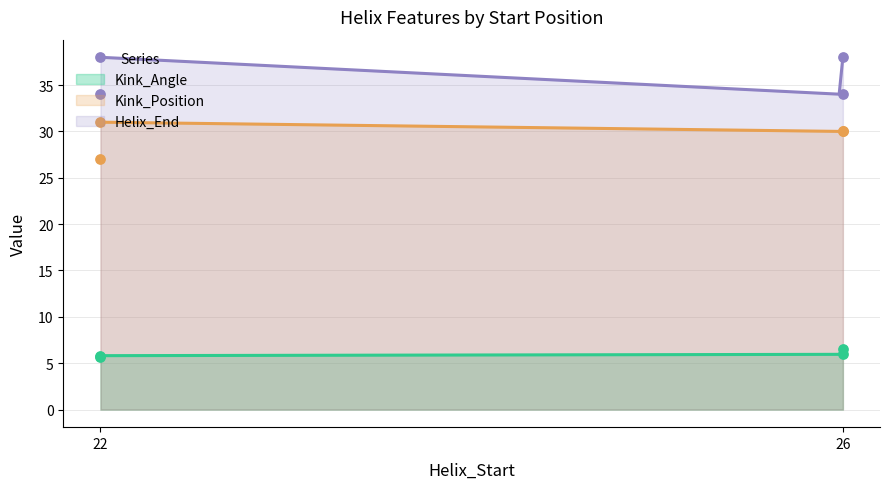

What are all the series names shown in the legend?

Kink_Angle, Kink_Position, Helix_End